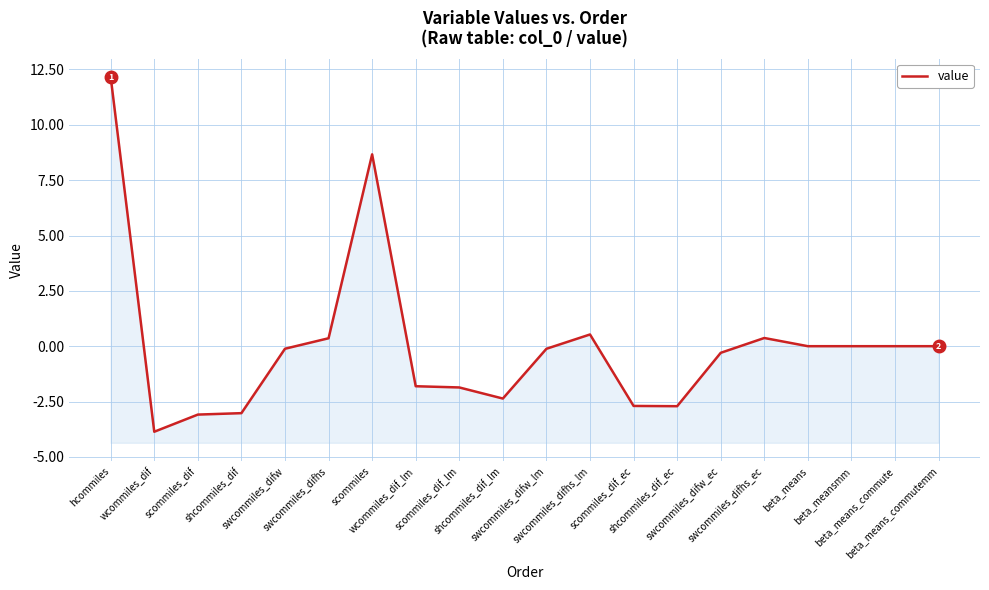

How many series are shown in this chart?

1